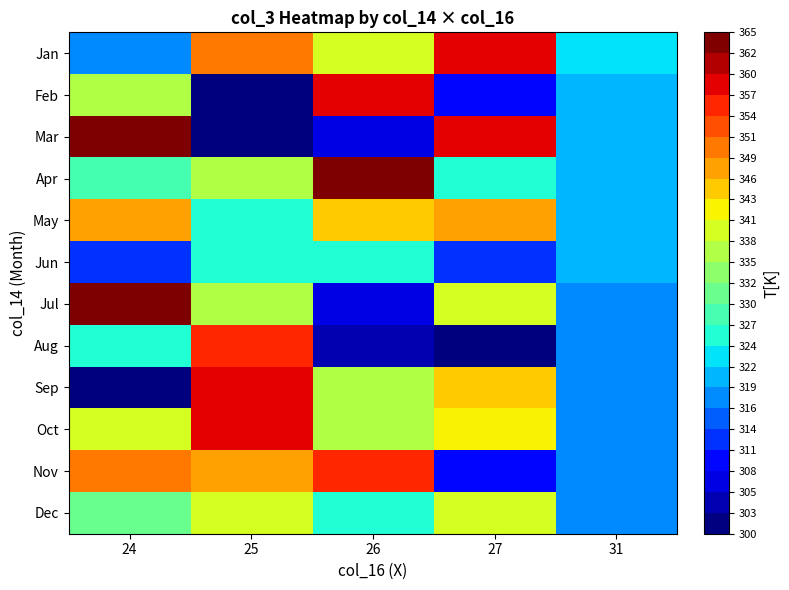

What is the difference between the highest and lowest values at 31?

6.4